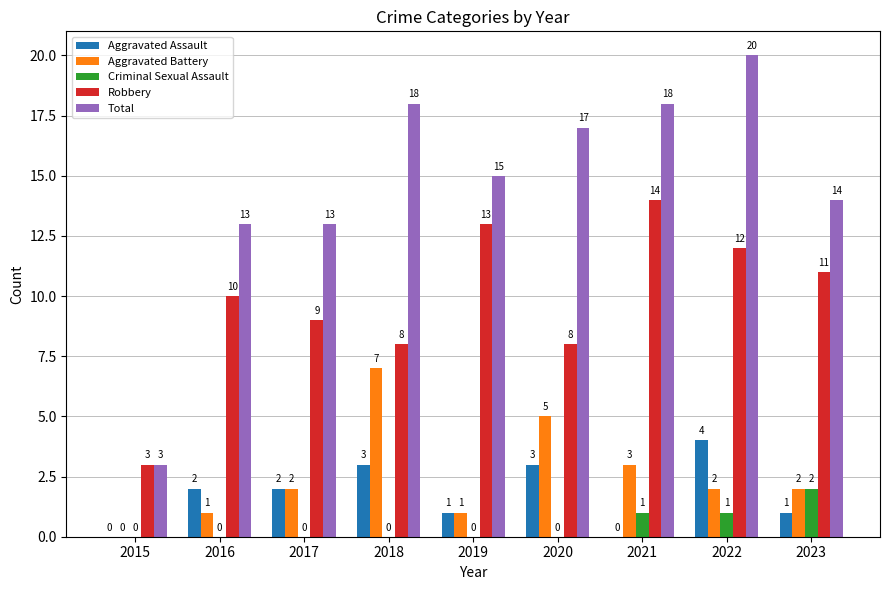

True or false: Aggravated Battery has a value of 3 at 2021.

True